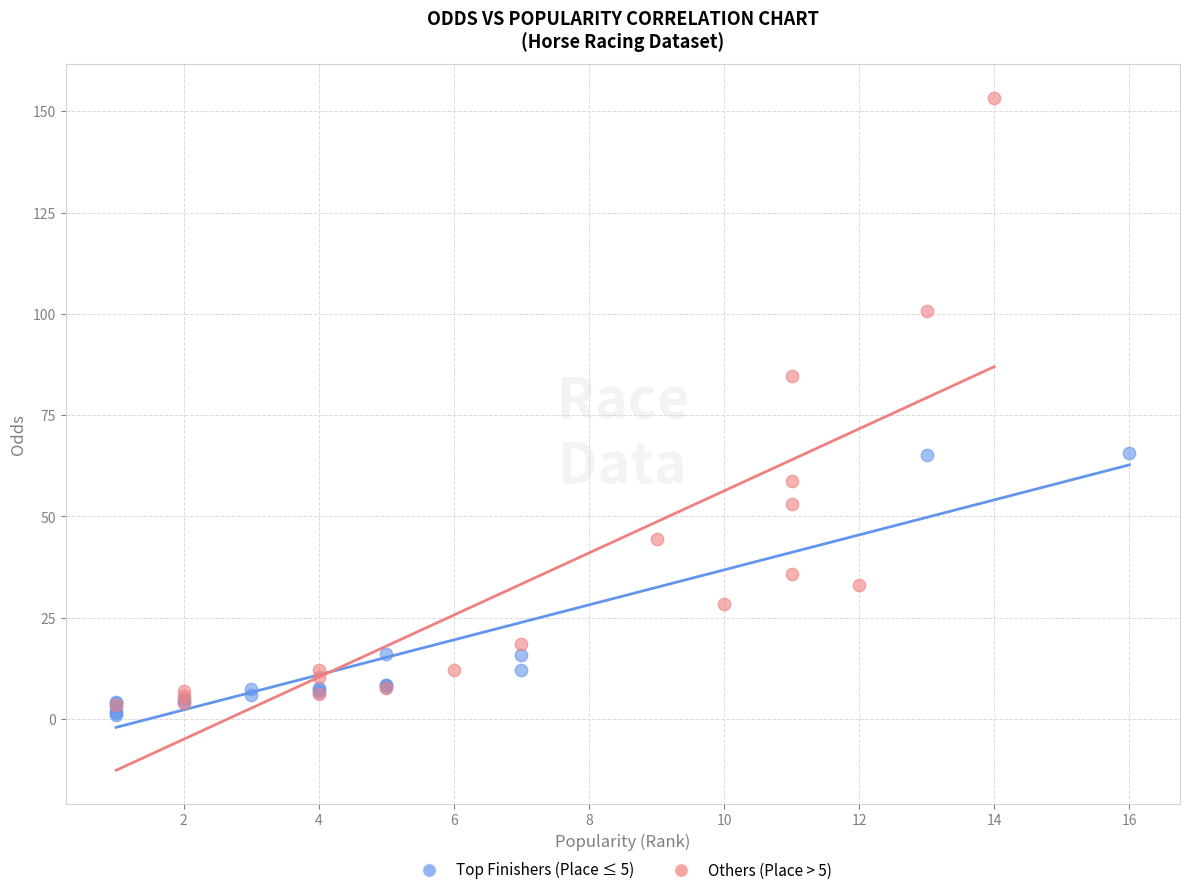

Which series contains the highest Y value?

Others (Place > 5)